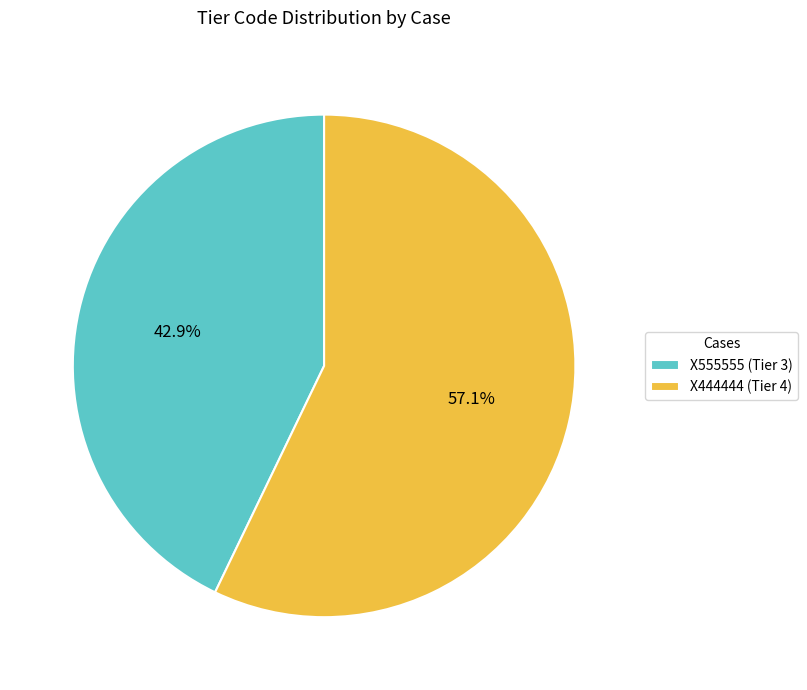

Rank the categories by value from lowest to highest.

X555555, X444444